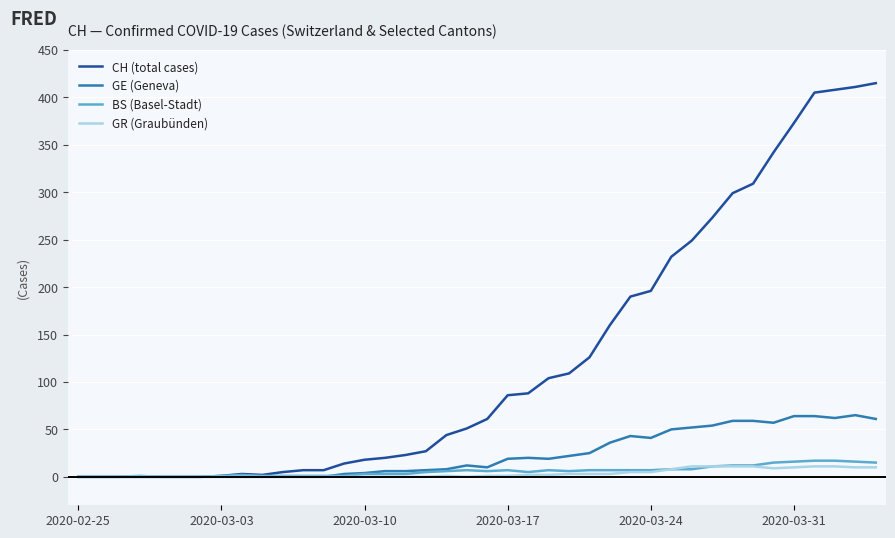

What is the maximum value shown in the chart?

415